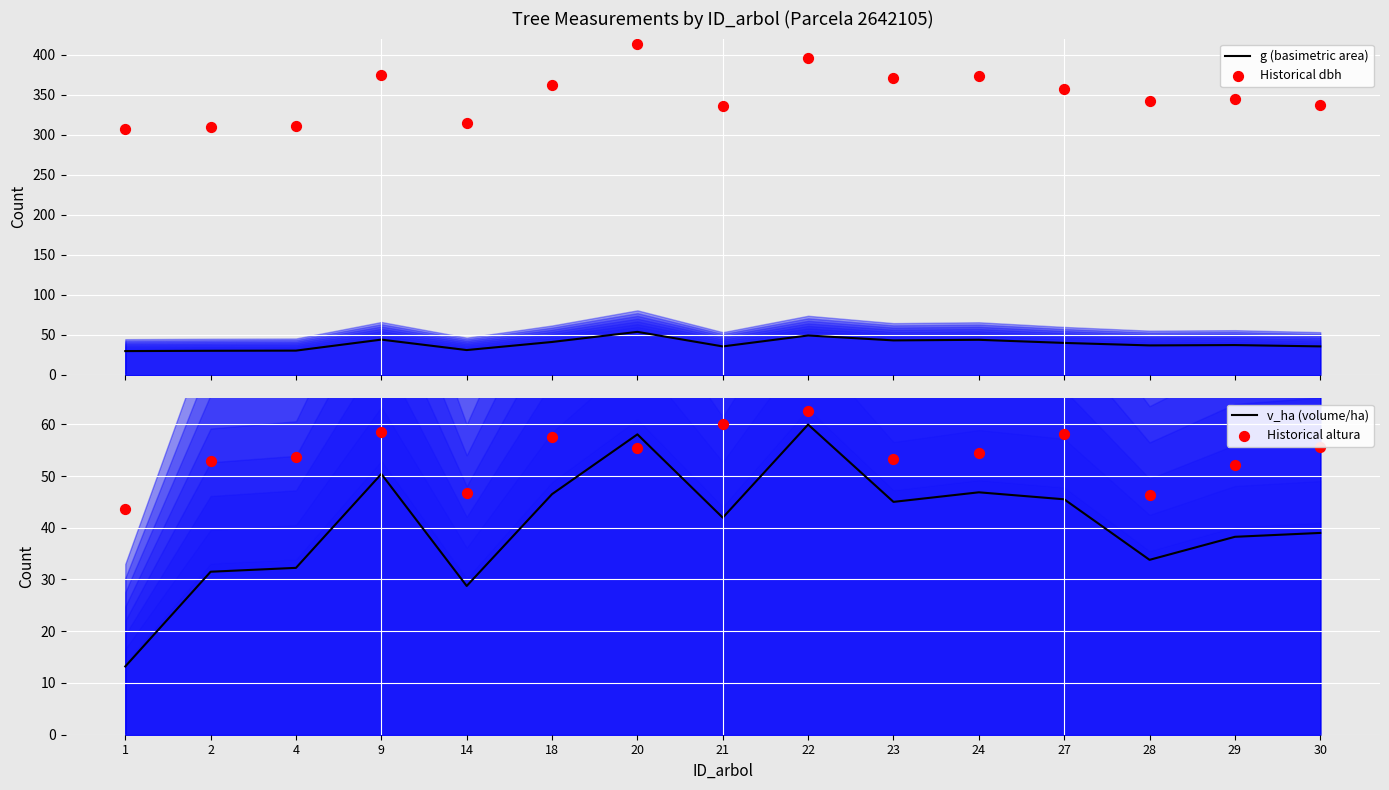

What are all the series names shown in the legend?

g (basimetric area), Historical dbh, v_ha (volume/ha), Historical altura